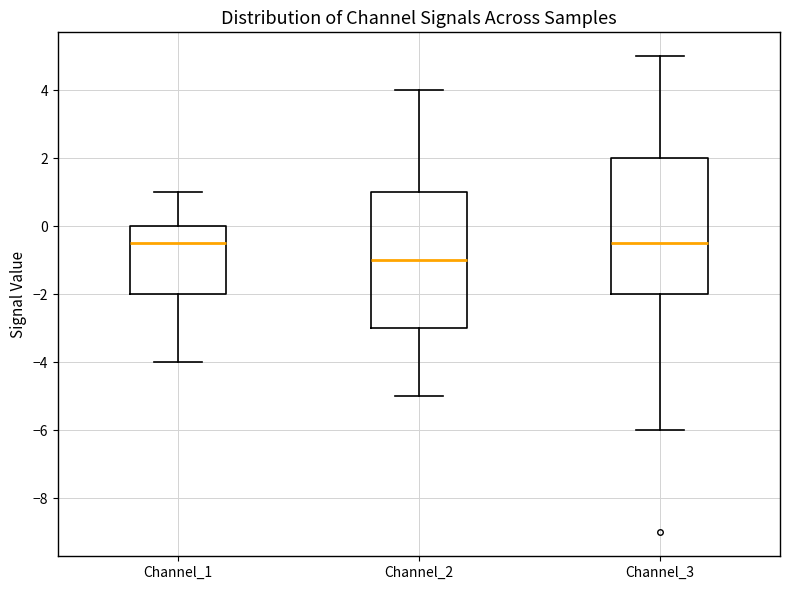

Where is the upper edge of the box for Channel_3 on the y-axis? The values are not printed on the chart, so give them approximately, as read against the axis.

2.0